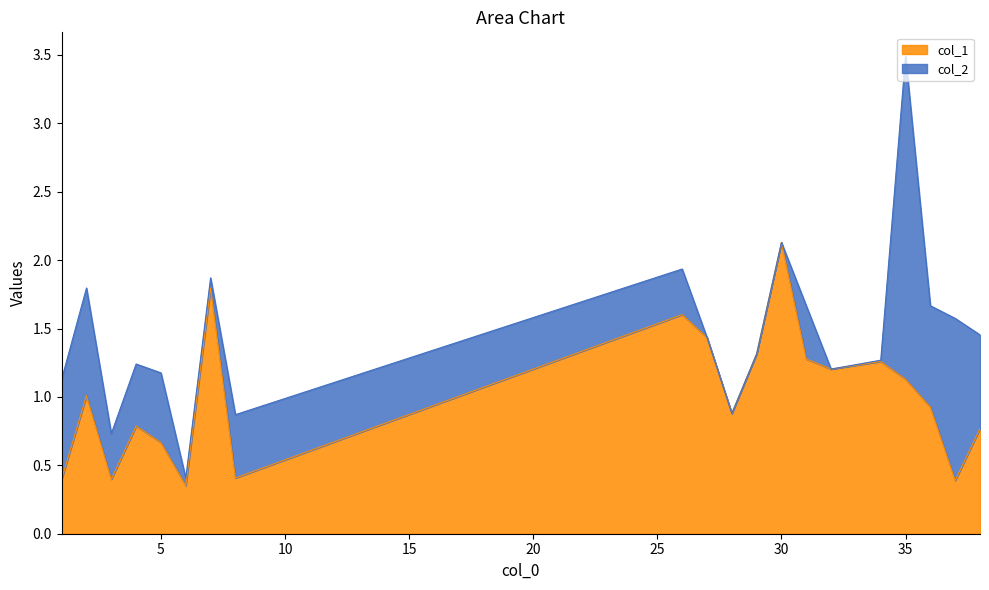

What is the change in value from 1 to 29?

+0.9